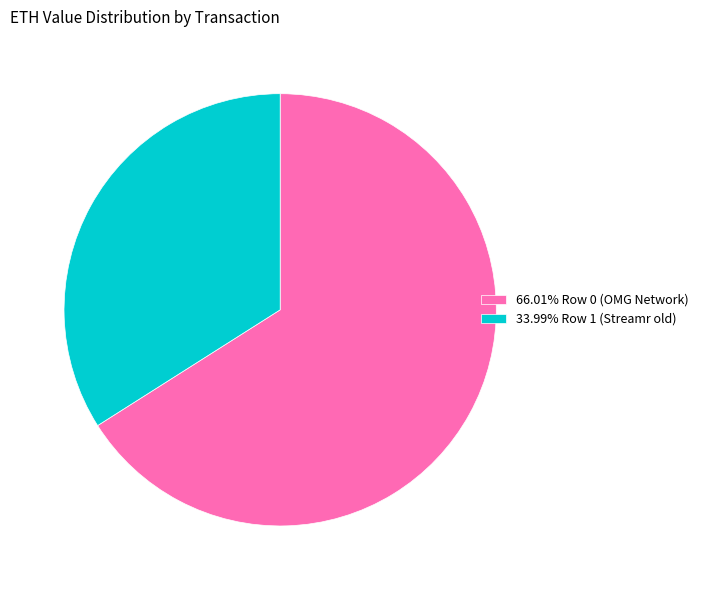

Is 33.99% Row 1 (Streamr old) the majority of the pie?

No